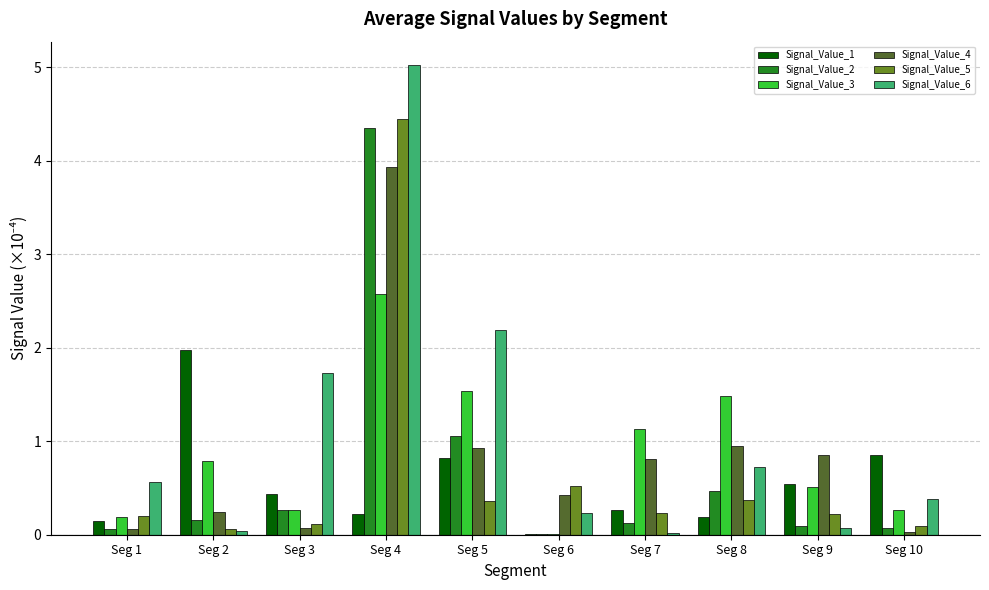

How many categories are shown in the chart?

10